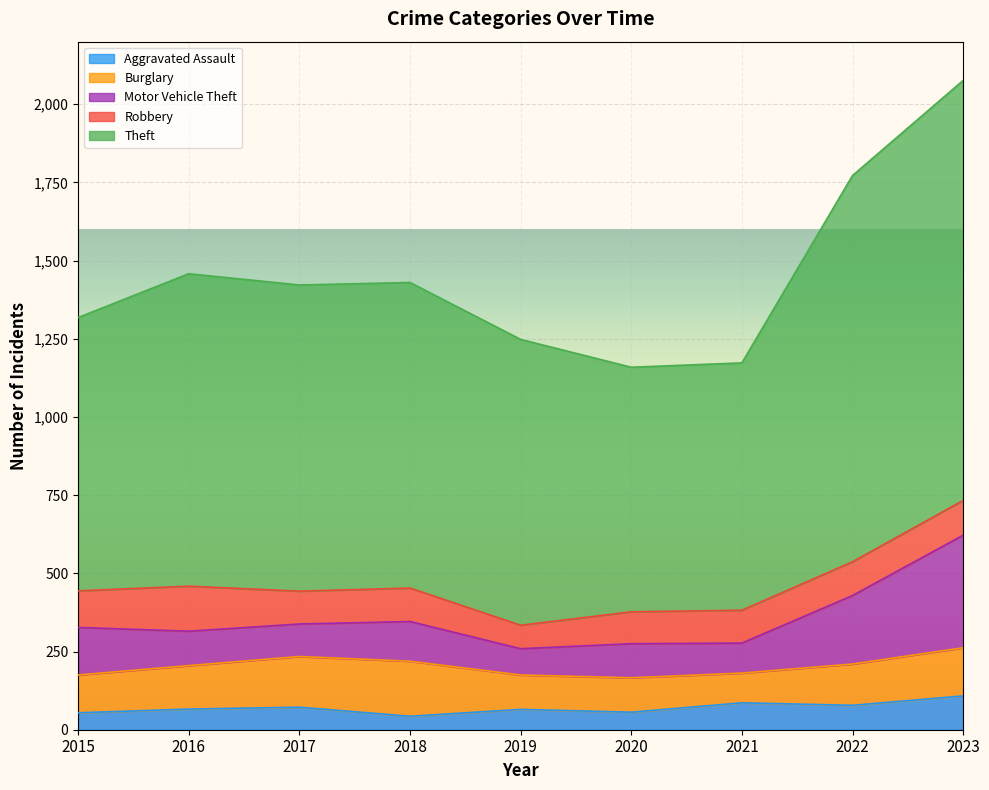

What is the smallest value displayed?

43